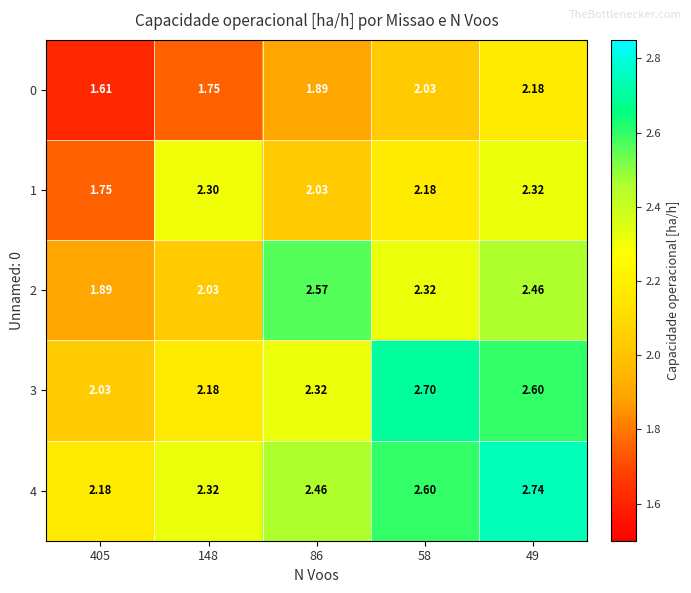

Is the value of 3 at 405 greater than the value of 1 at 148?

No